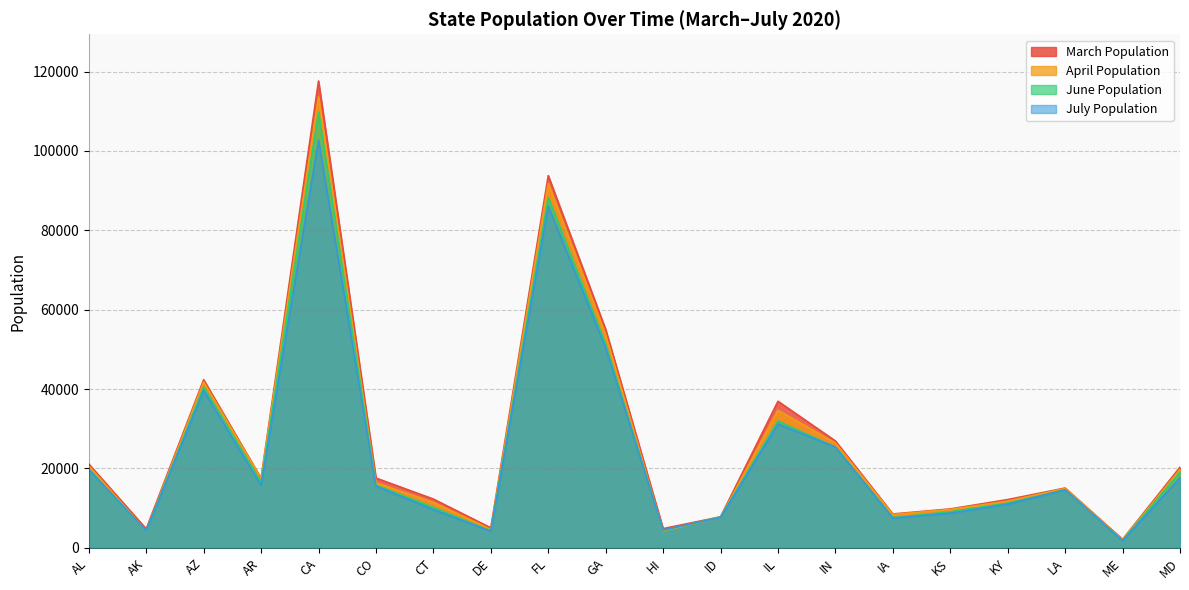

Which has a higher value, CA or IL?

CA